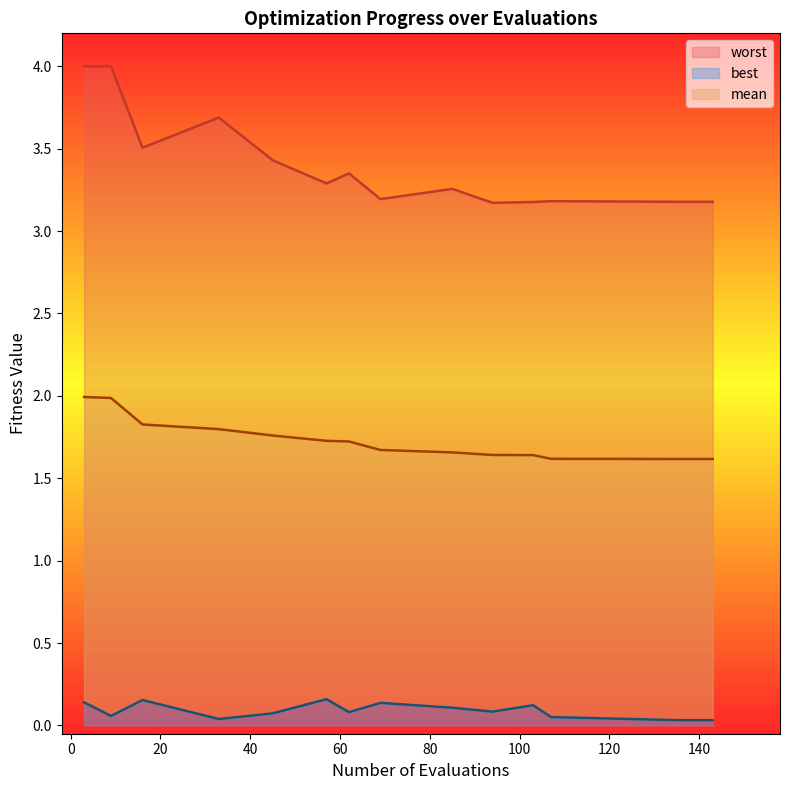

List the series in order of their overall mean, lowest first.

best, mean, worst